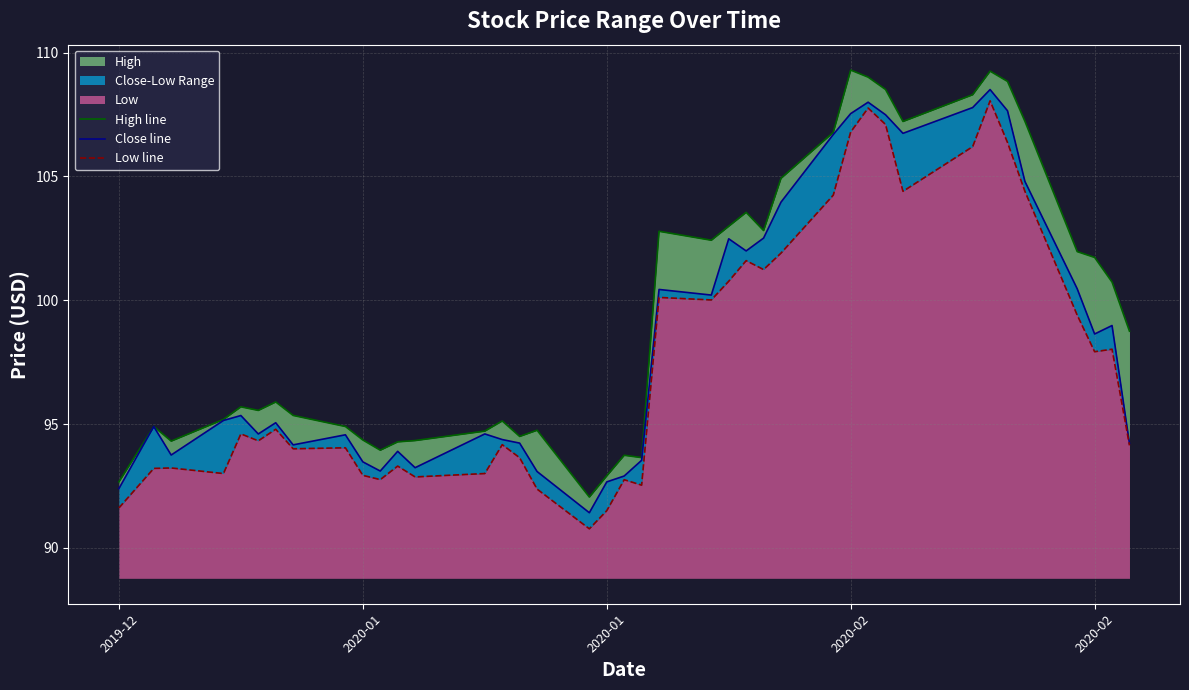

Does the chart have visible grid lines?

Yes